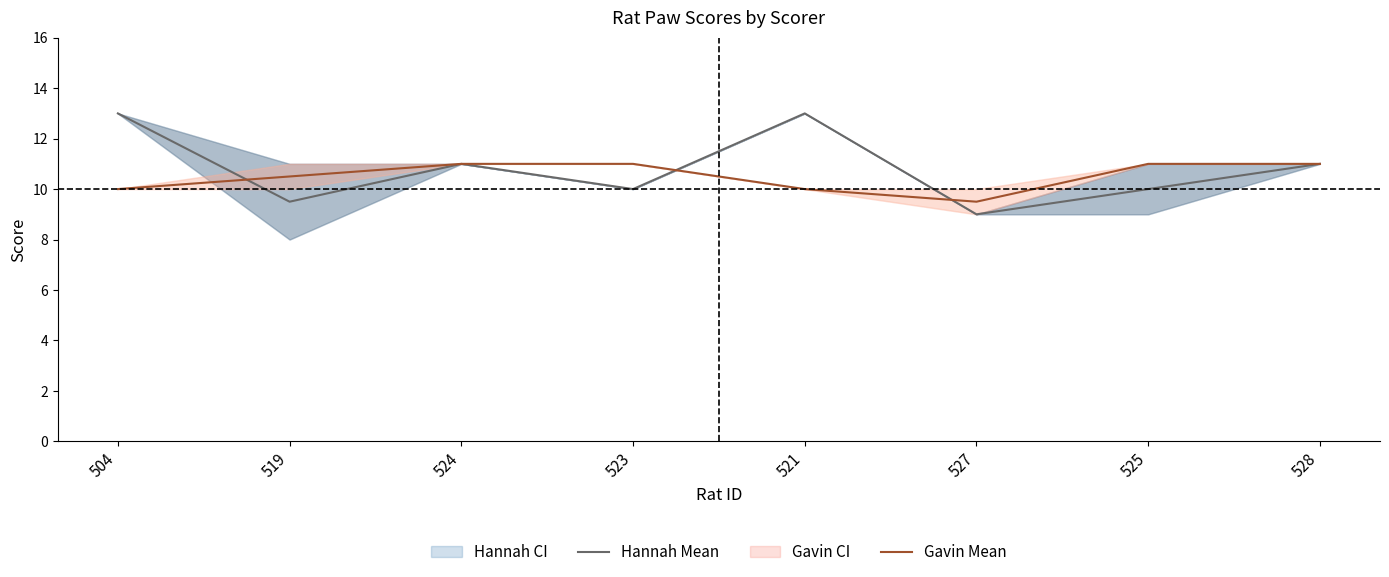

How many series are shown in this chart?

2